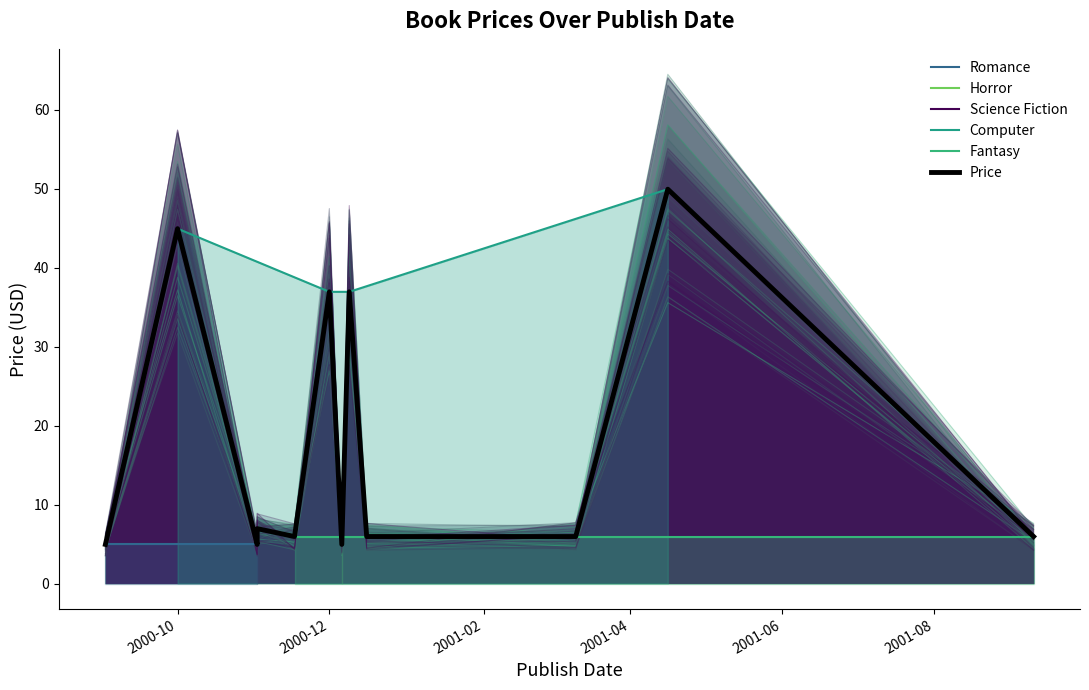

True or false: the data shows 3.6 at 2001-03-10.

False